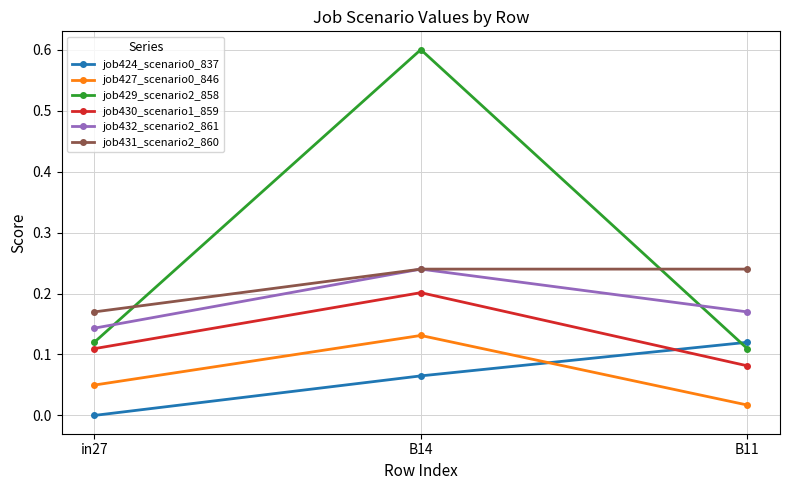

Between B14 and B11, which series saw the biggest shift?

job429_scenario2_858